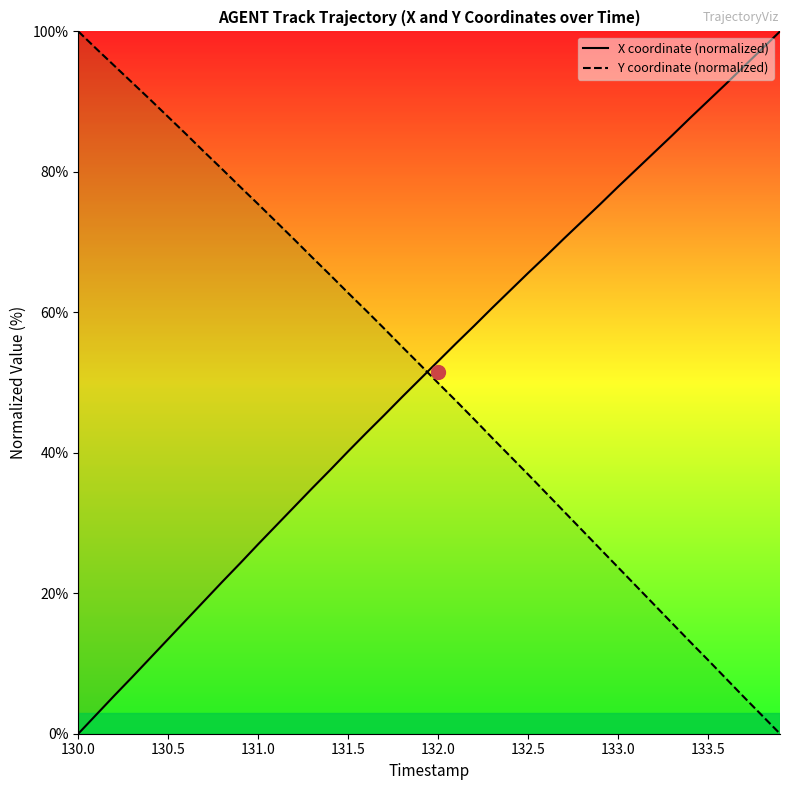

What is the sum of all X coordinate (normalized) values?

2041.6